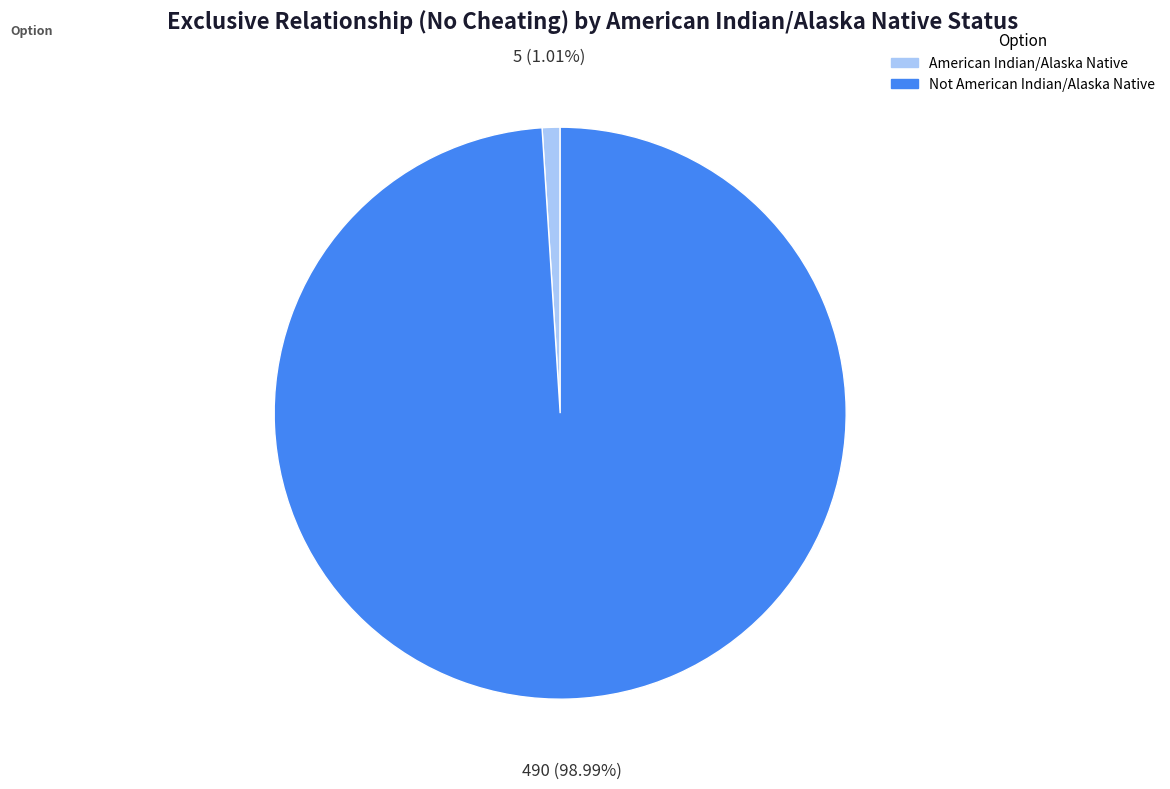

True or false: Not American Indian/Alaska Native accounts for 93% of the total.

False